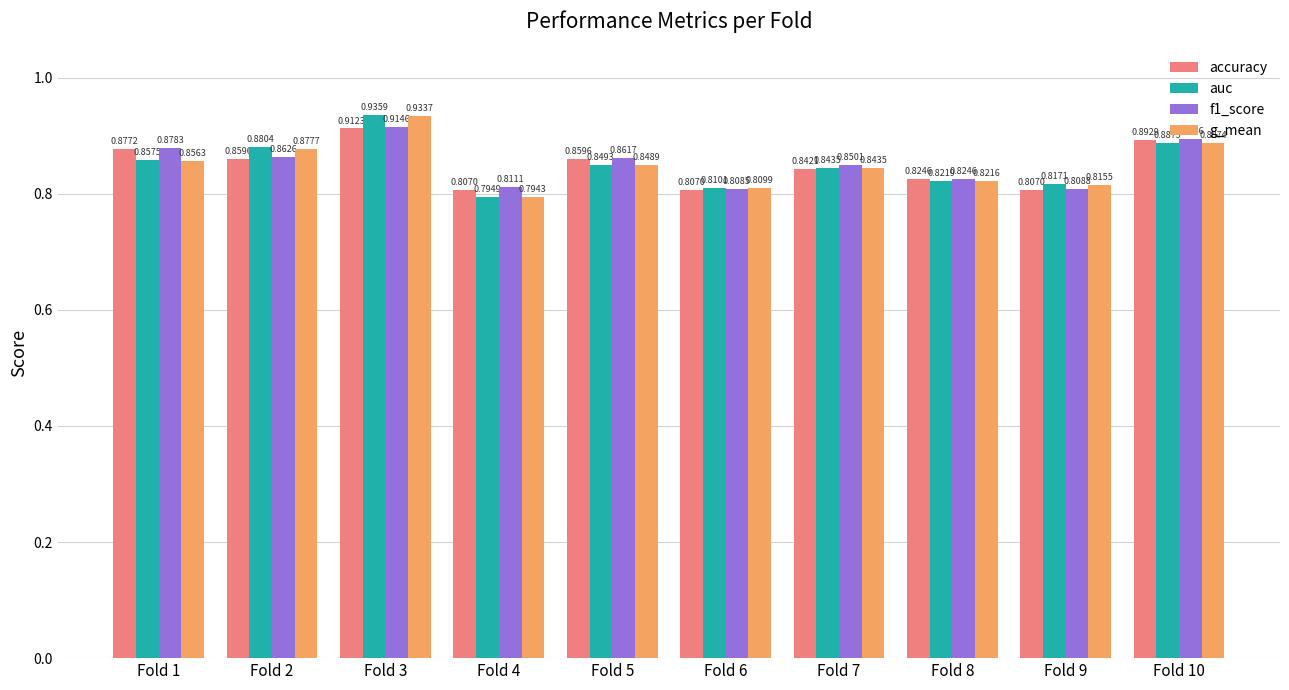

What is the sum of the g_mean values at Fold 1 and Fold 2?

1.7